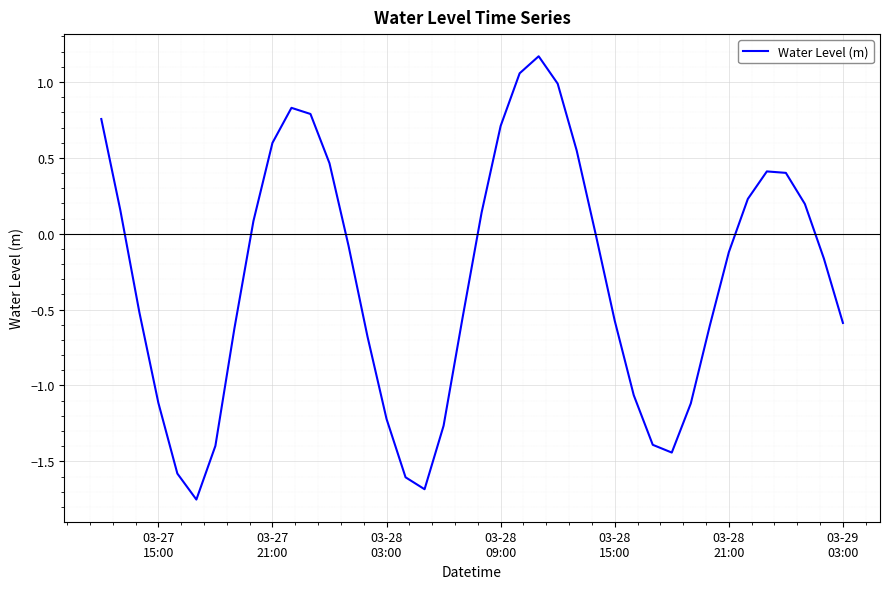

What is the maximum value shown in the chart?

1.2